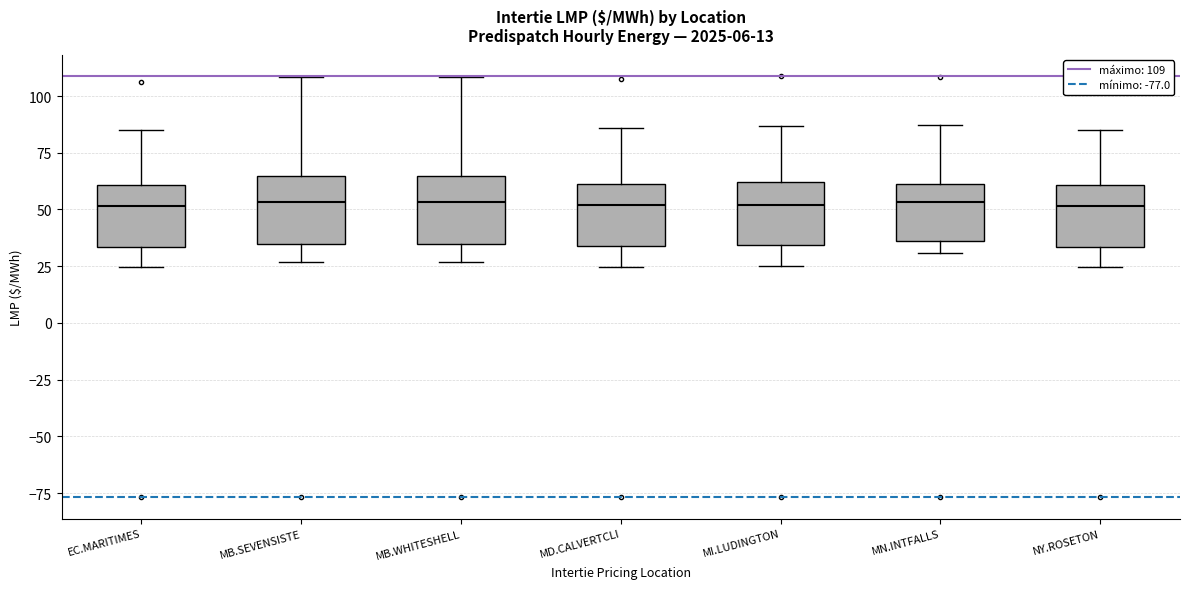

Reading left to right, read every box against the y-axis: the position of its median line, the range the box covers, and the ends of its whiskers. The values are not printed on the chart, so give them approximately, as read against the axis.

EC.MARITIMES: median 50, box 35 to 60, whiskers 25 to 85
MB.SEVENSISTE: median 55, box 35 to 65, whiskers 25 to 110
MB.WHITESHELL: median 55, box 35 to 65, whiskers 25 to 110
MD.CALVERTCLI: median 50, box 35 to 60, whiskers 25 to 85
MI.LUDINGTON: median 50, box 35 to 60, whiskers 25 to 85
MN.INTFALLS: median 55, box 35 to 60, whiskers 30 to 85
NY.ROSETON: median 50, box 35 to 60, whiskers 25 to 85